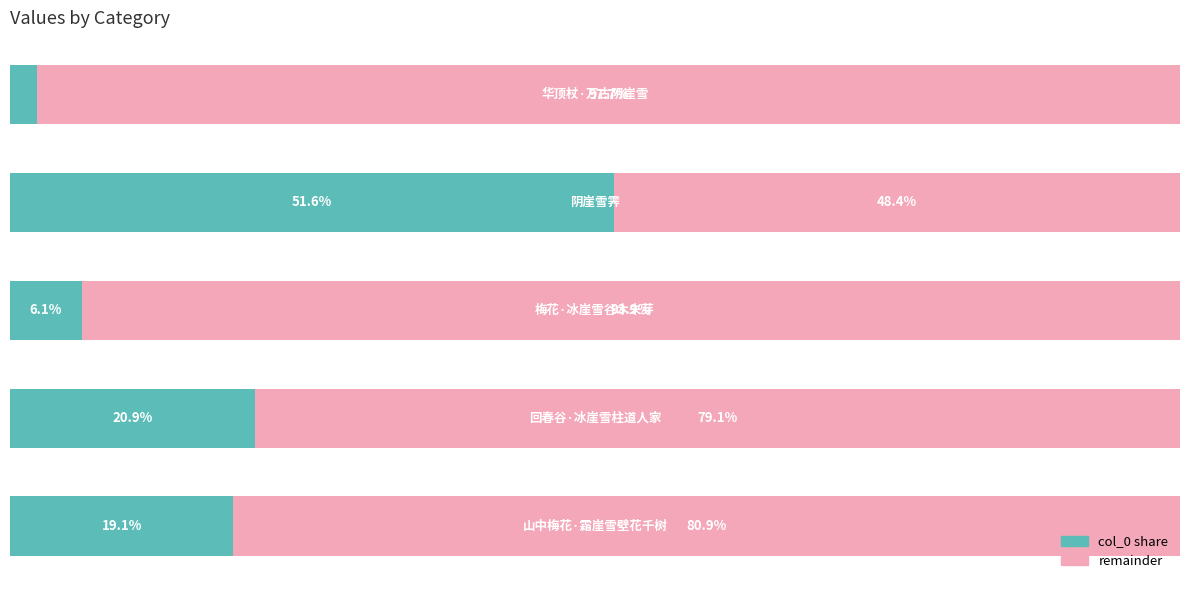

What are all the series names shown in the legend?

col_0 share, remainder